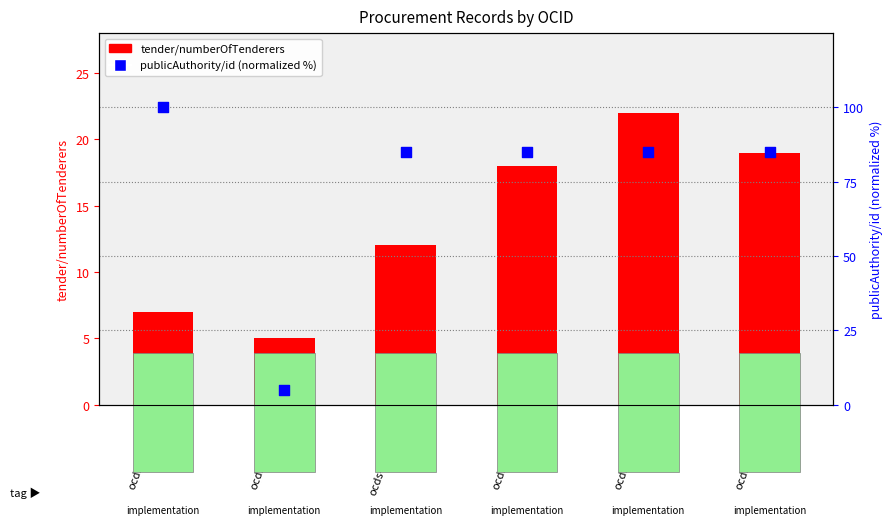

Which series has the largest total across all categories?

publicAuthority/id